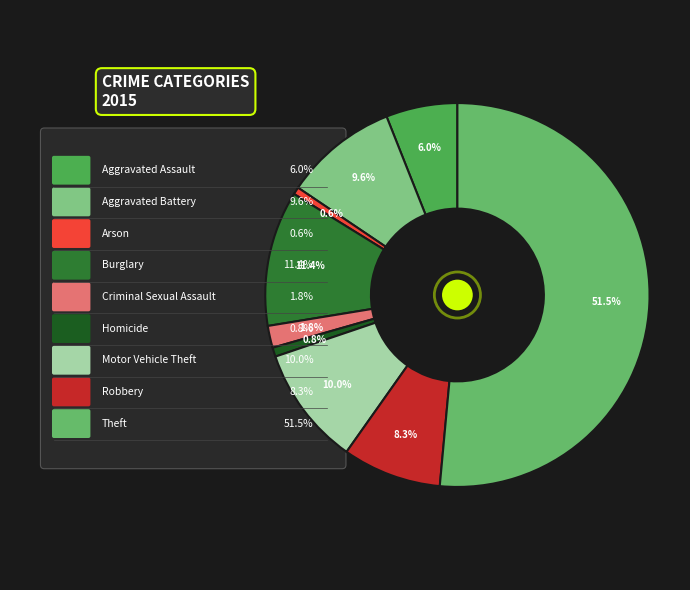

What percentage is the Arson slice, to the nearest percent?

1%